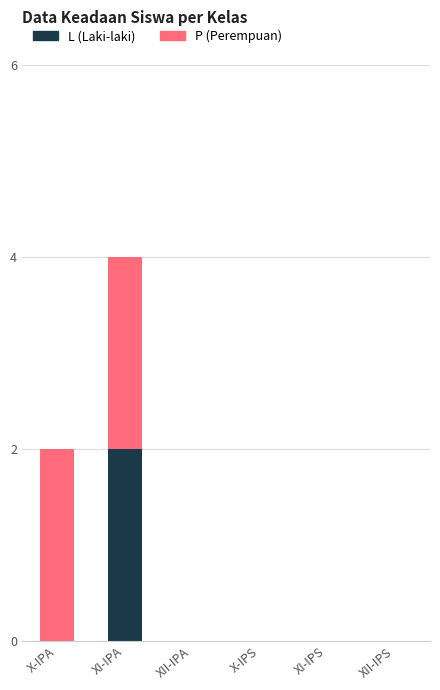

At which category is the sum across all series the highest?

XI-IPA